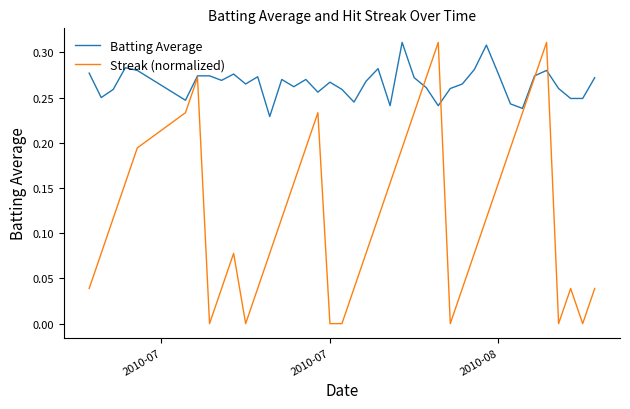

Which series has the largest total across all categories?

Batting Average